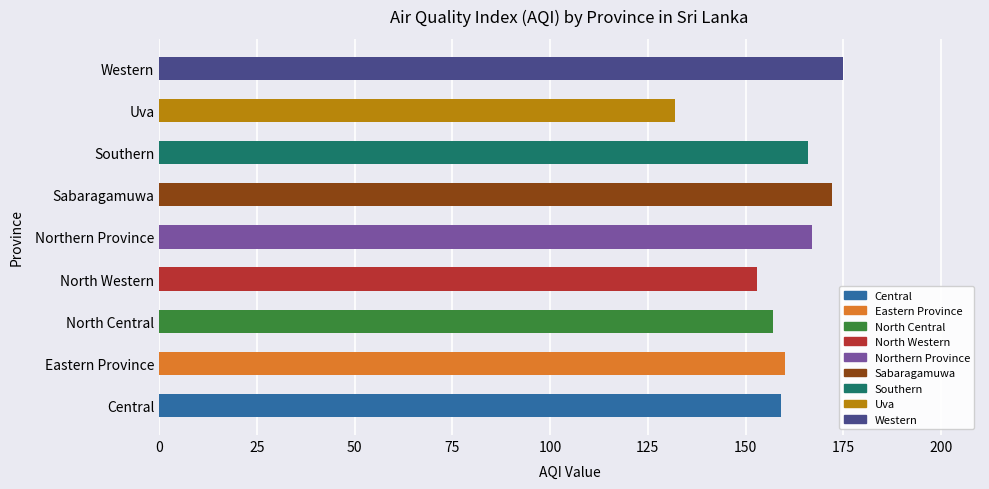

What is the greatest value displayed?

175